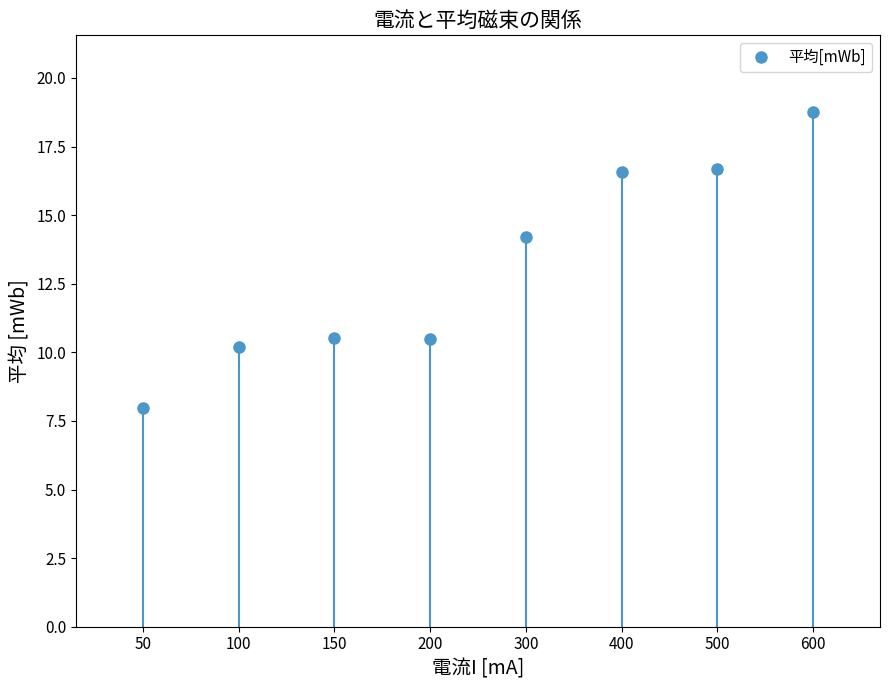

The value at 300 is 14.2. True or false?

True